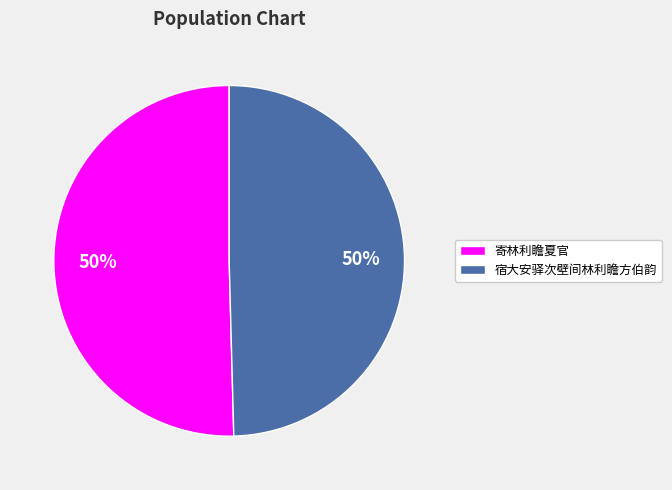

How many segments does this pie chart have?

2